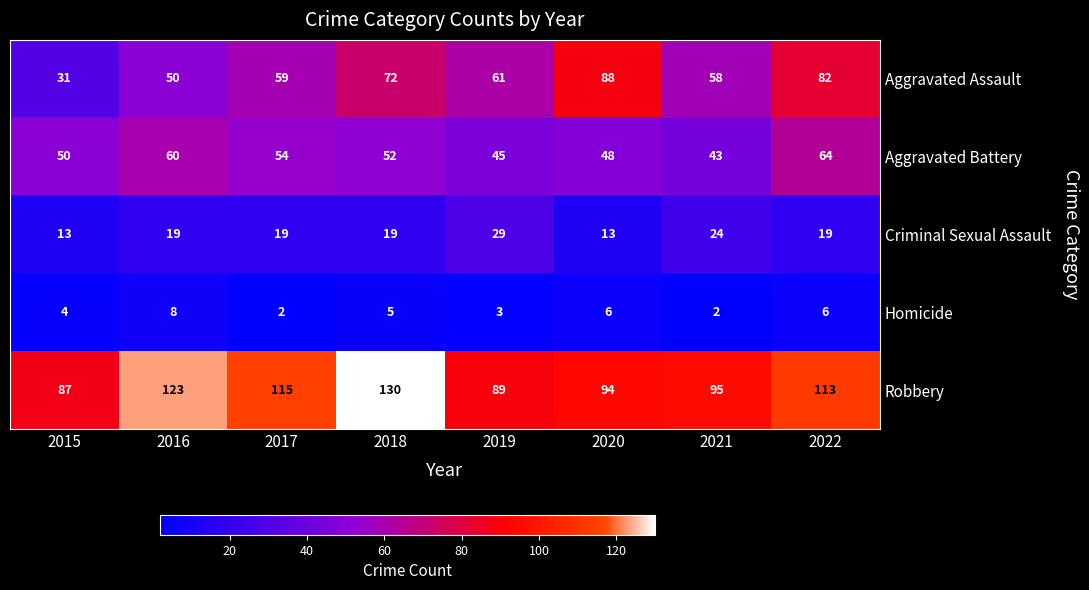

What is the minimum value shown in the chart?

2